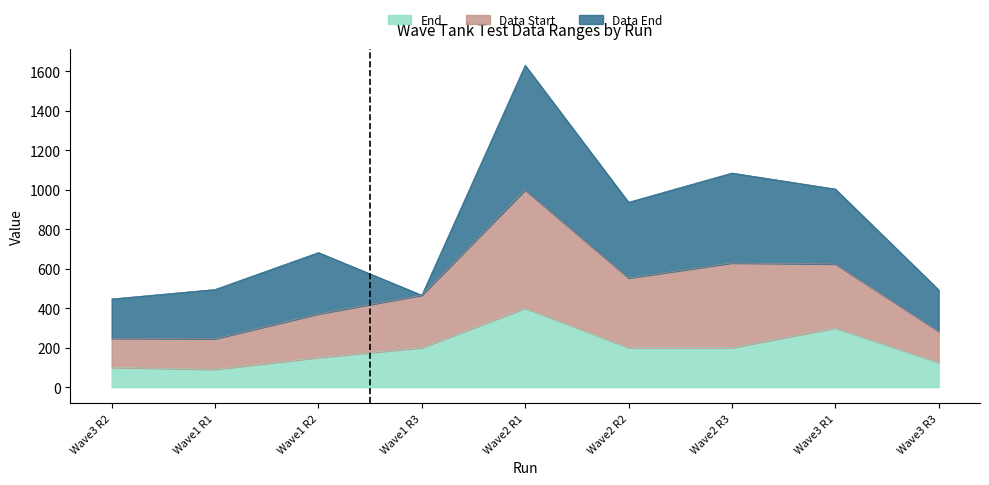

The value of End at Wave1 R2 is 150. True or false?

True